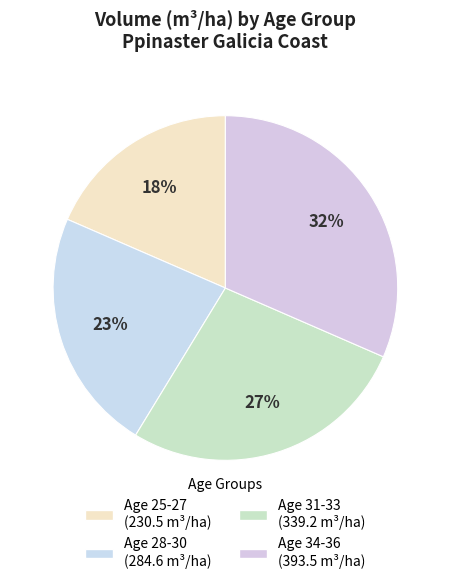

Is there a majority slice in this chart?

No